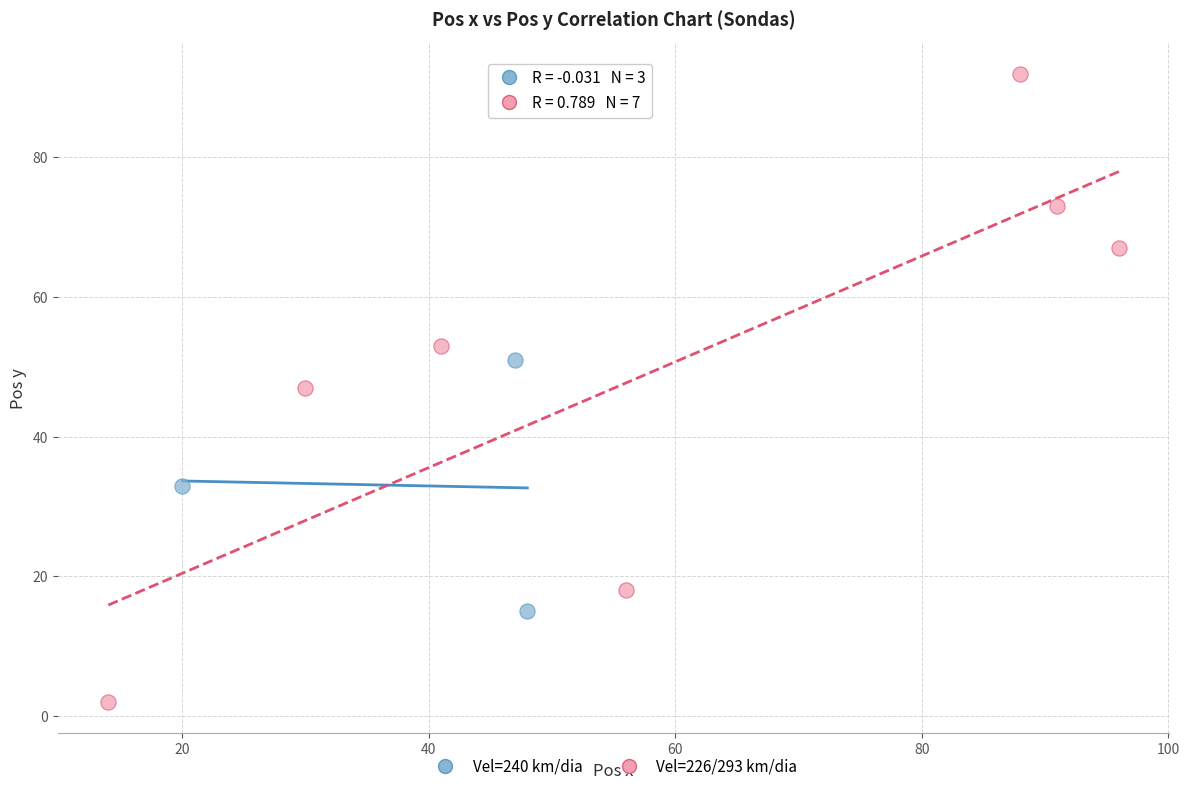

Which series contains the highest Y value?

Vel=226/293 km/dia